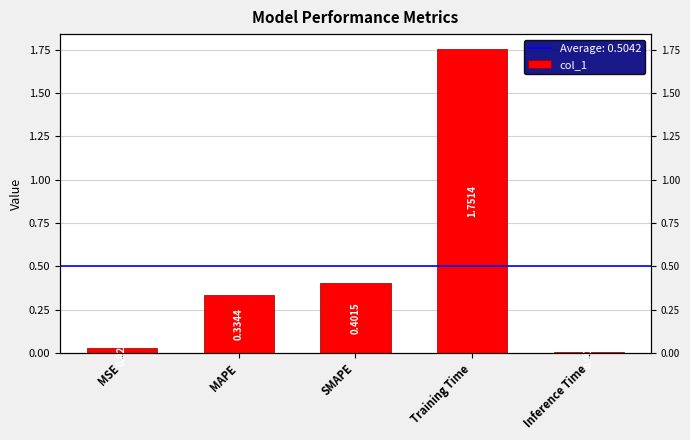

What is the label of the 2nd bar from the left?

MAPE